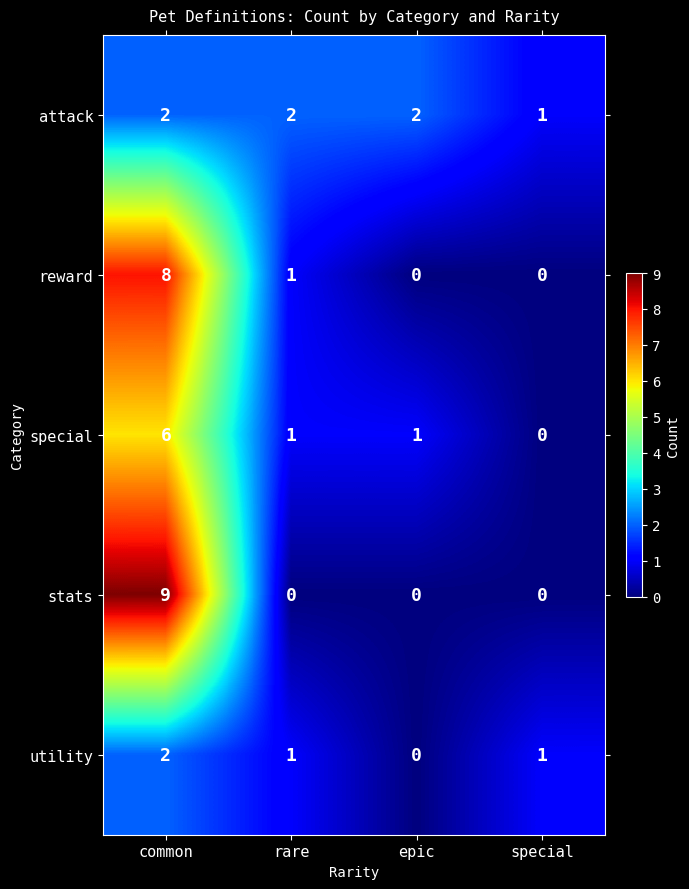

How many series are shown in this chart?

5